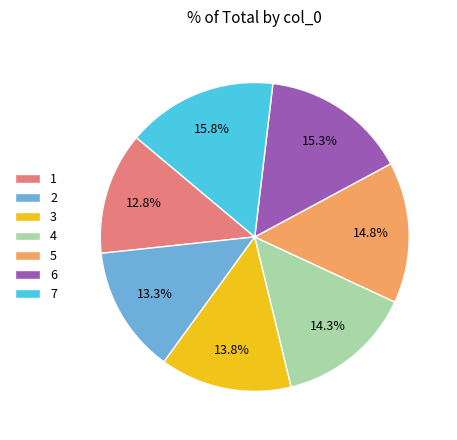

What is the ratio of the value at 7 to the value at 1?

1.2